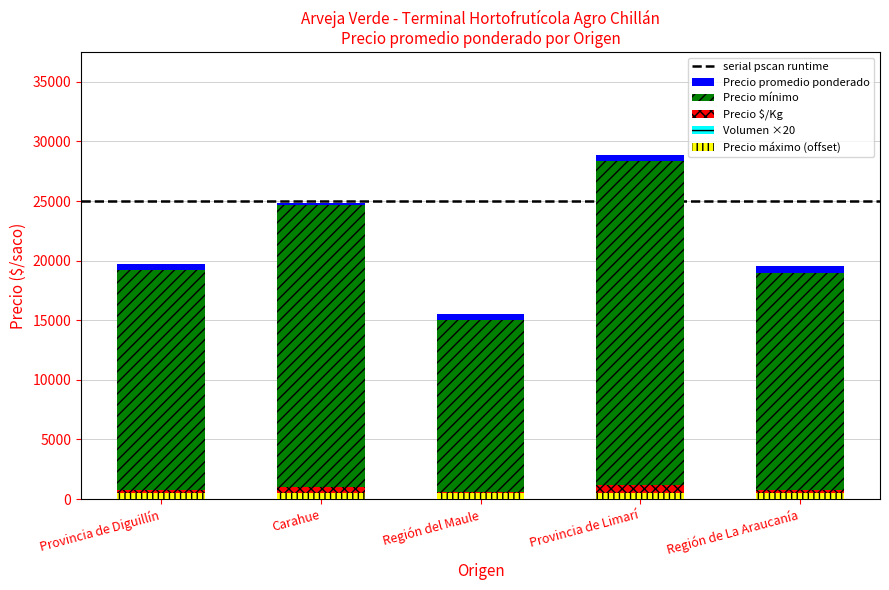

Are the bars horizontal?

No